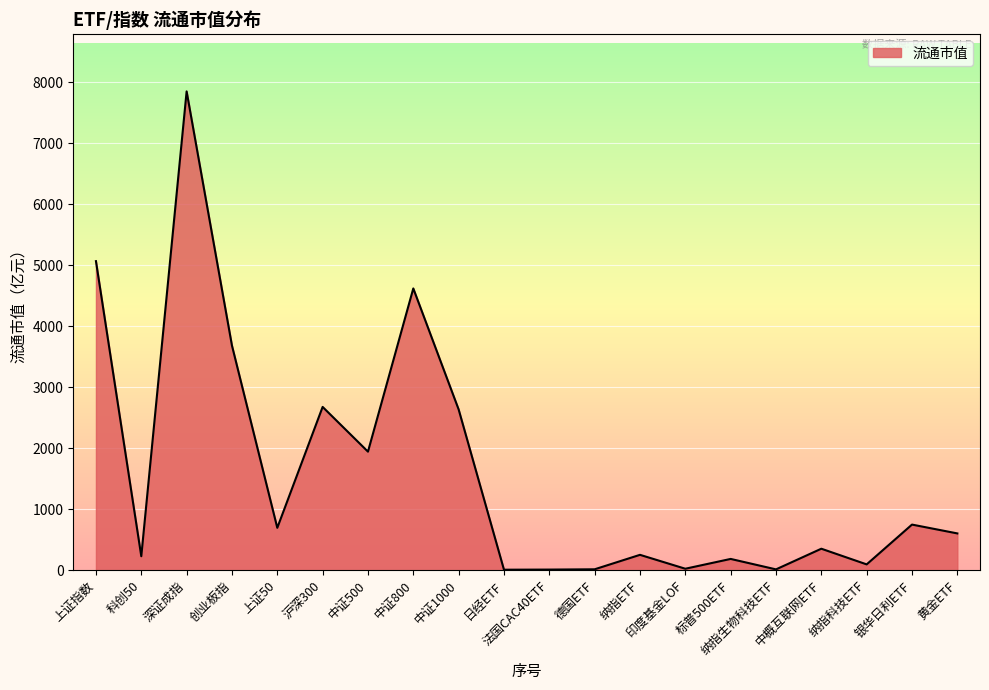

What is the difference between the maximum and minimum values?

7842.5